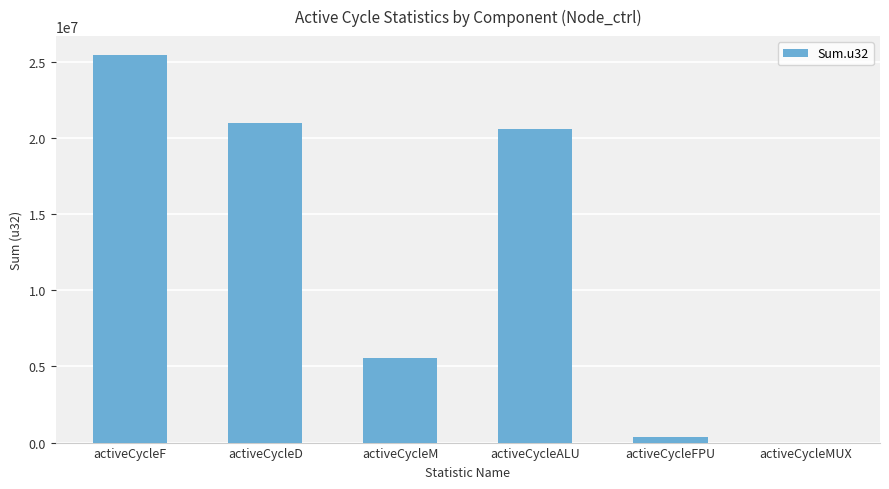

The value at activeCycleF is 25409410. True or false?

True